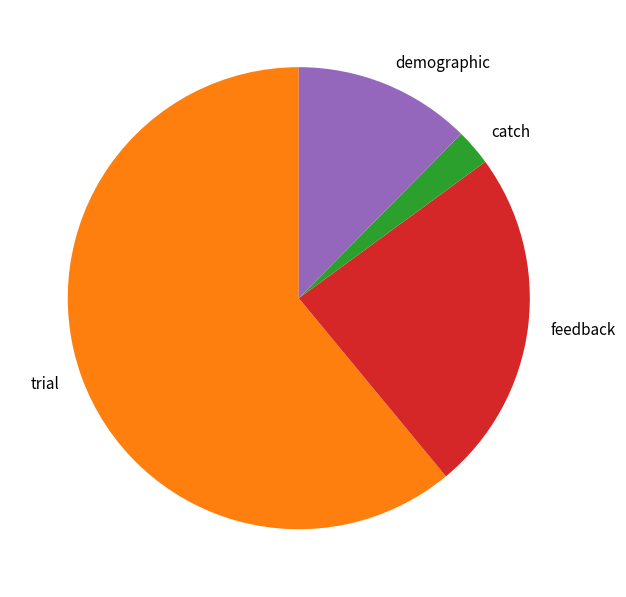

Is there a majority slice in this chart?

Yes